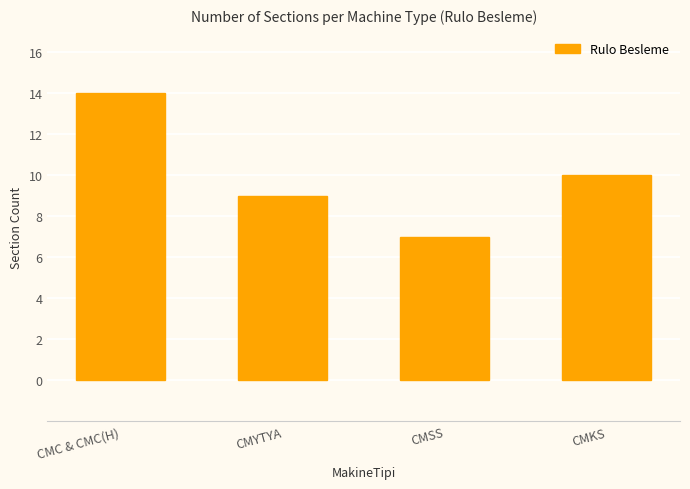

What is the maximum value shown in the chart?

14